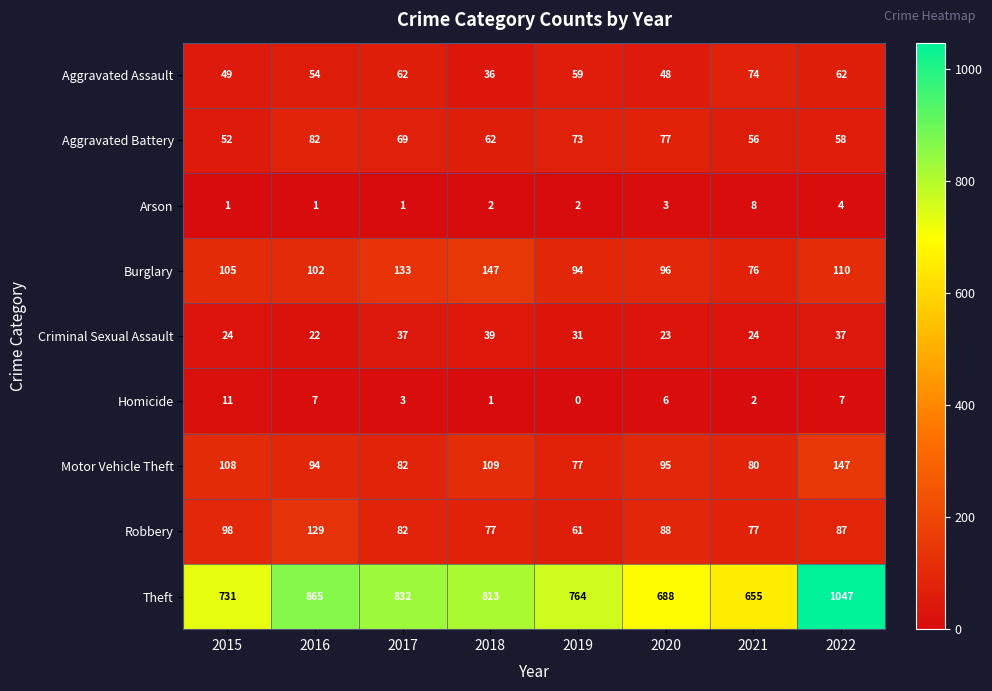

What is the total value across all series at 2019?

1161